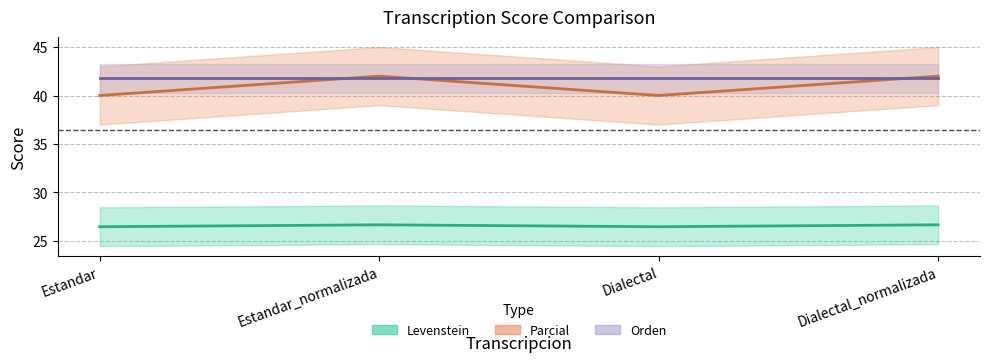

What is the difference between the maximum and second lowest values in the Parcial series?

2.0